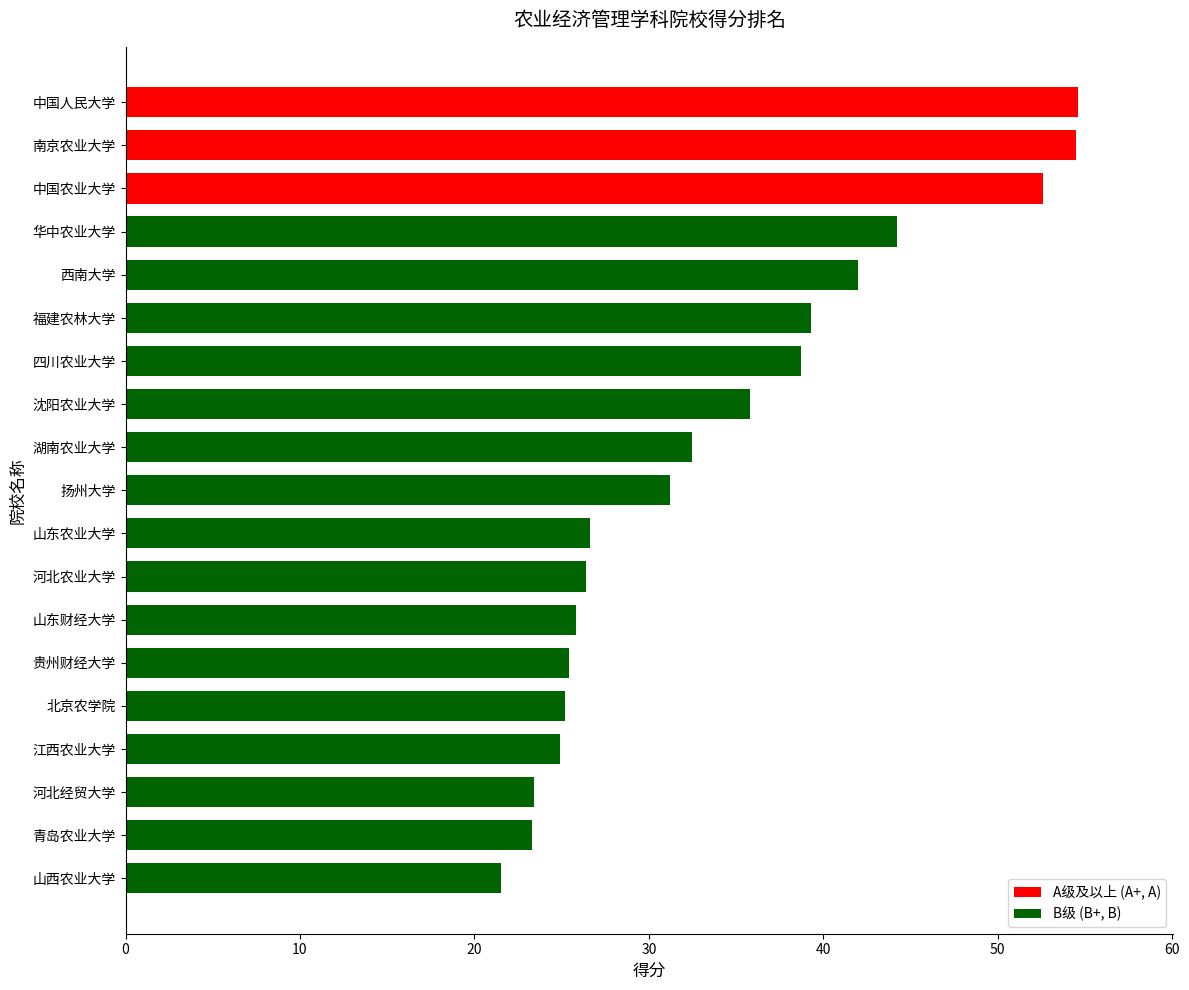

The chart shows a value of 25.8 at 山东财经大学. True or false?

True